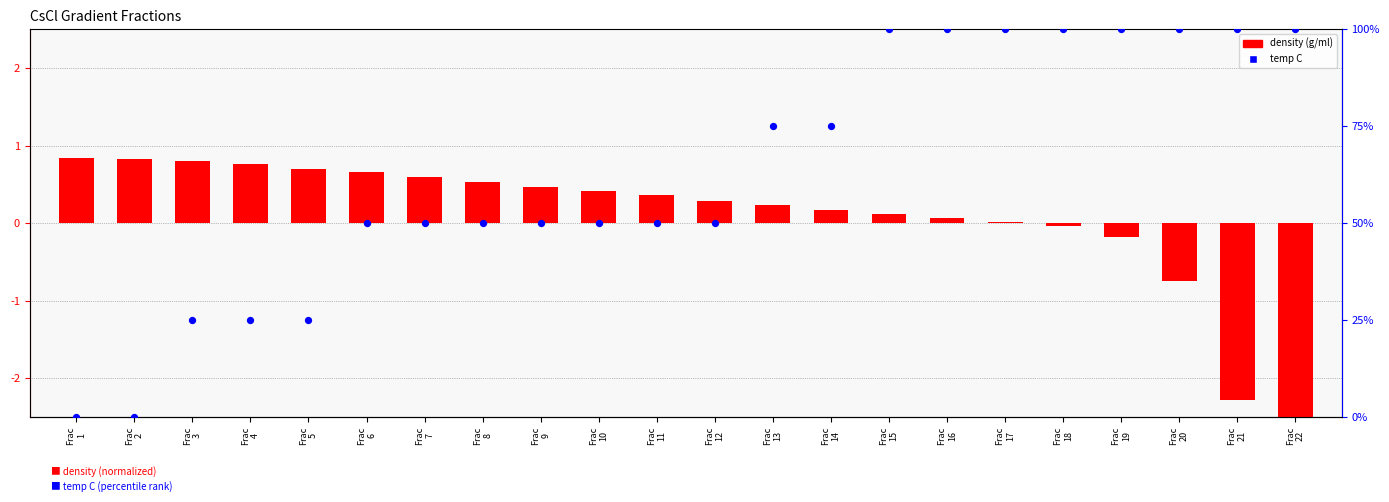

What is the total value across all series at Frac
11?

50.4